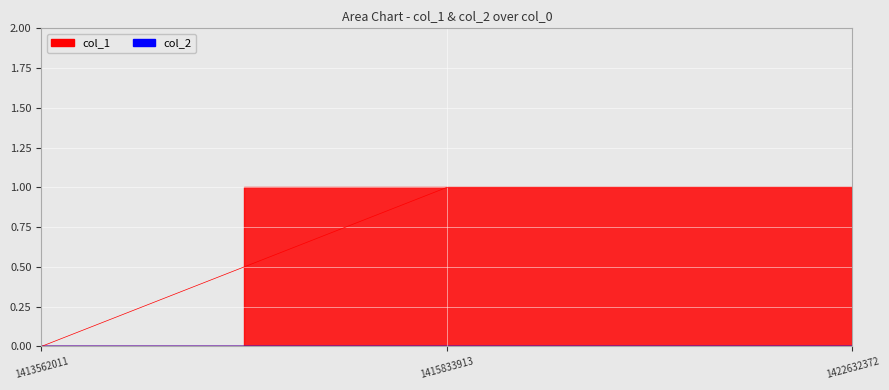

Rank the categories by value from lowest to highest.

1413562011, 1415833913, 1422632372